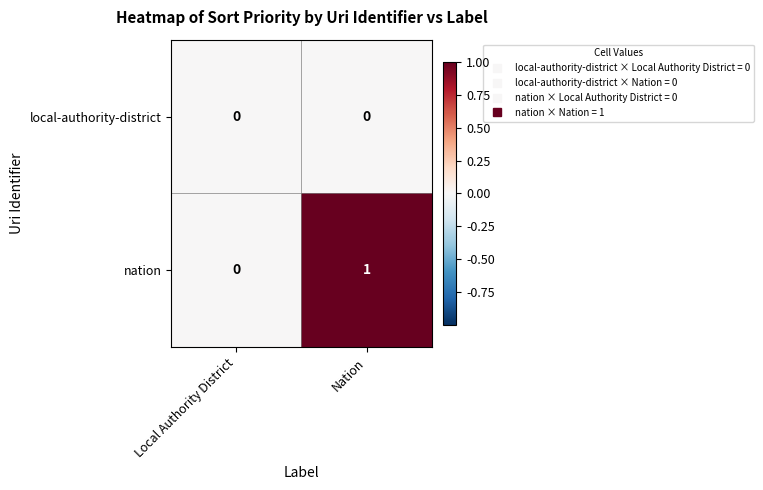

How many categories are shown in the chart?

2